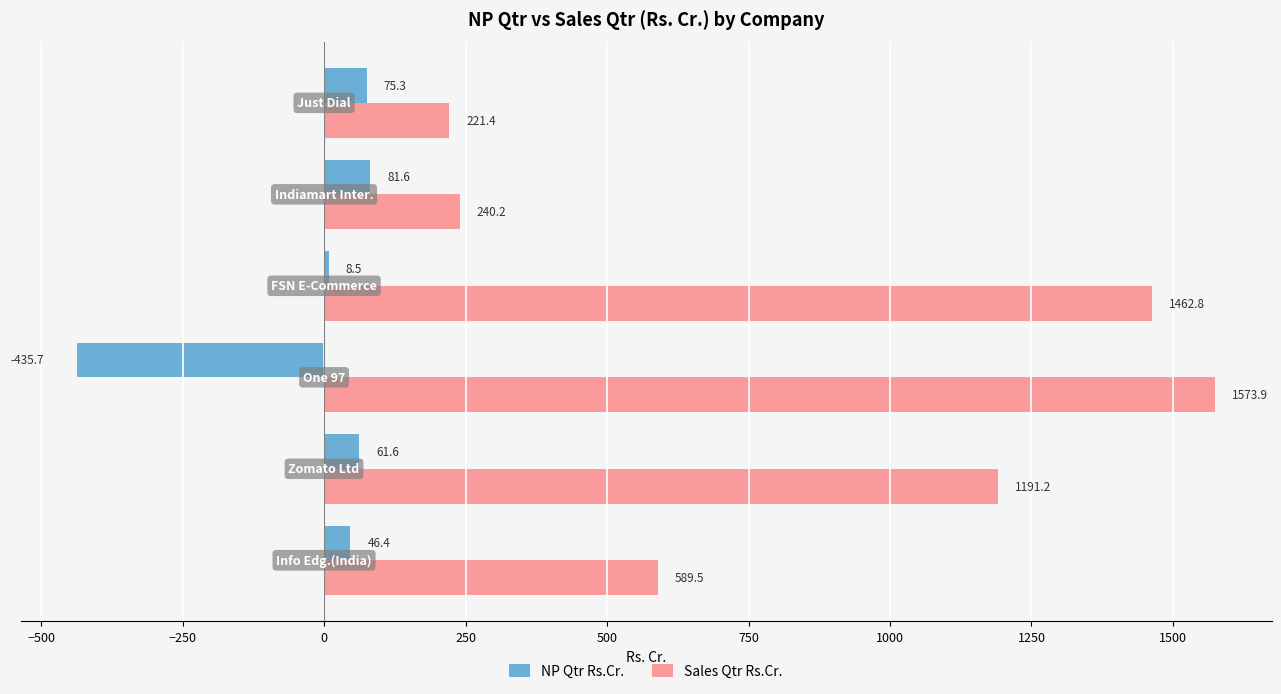

What is the average value of the Sales Qtr Rs.Cr. series?

879.8